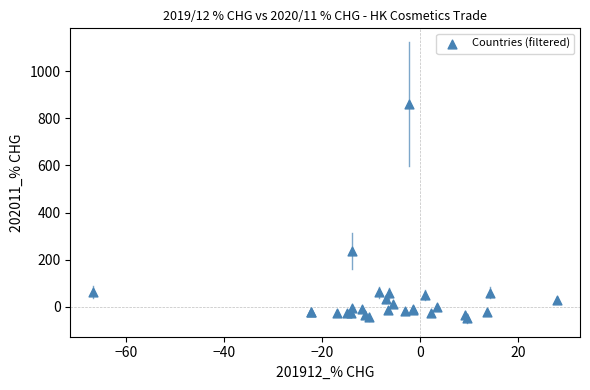

What Y value in the scatter plot is closest to 405?

236.4